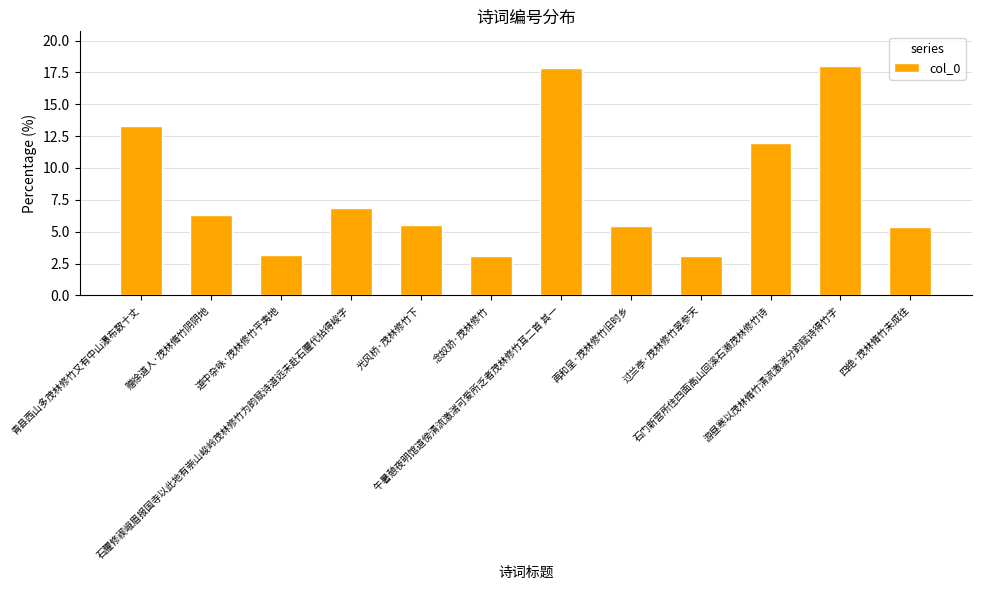

The chart shows a value of 13.3 at 青县西山多茂林修竹又有中山瀑布数十丈. True or false?

True